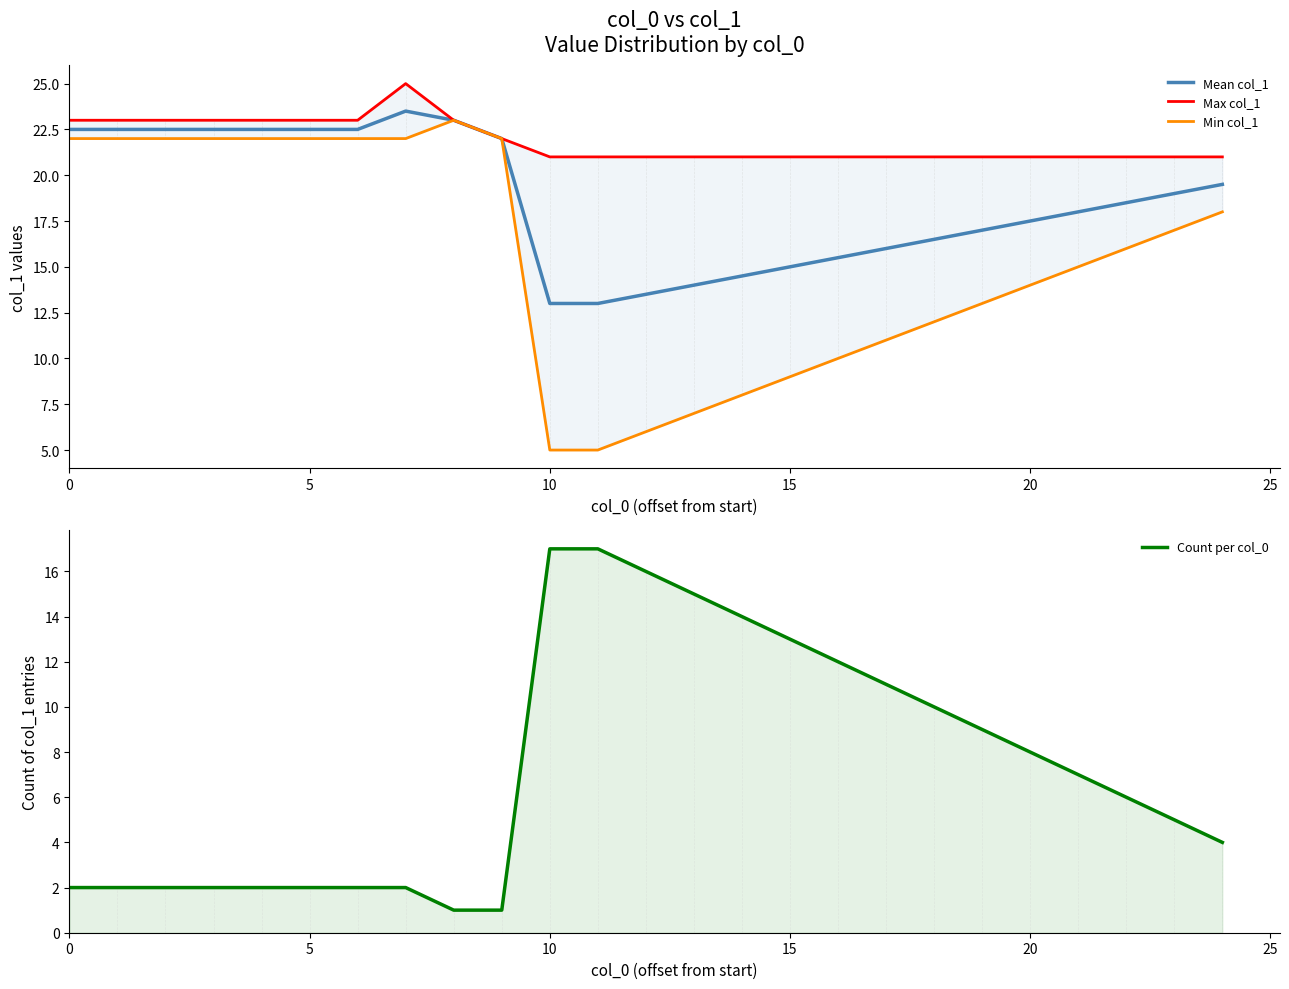

True or false: Count per col_0 has more than 2 interior local peaks.

False